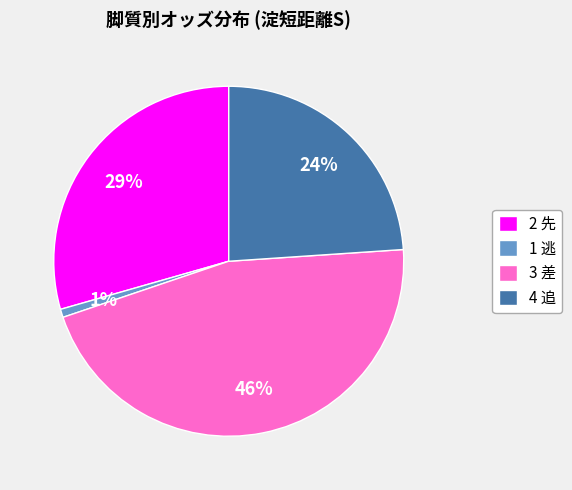

Rank the categories by value from highest to lowest.

3 差, 2 先, 4 追, 1 逃